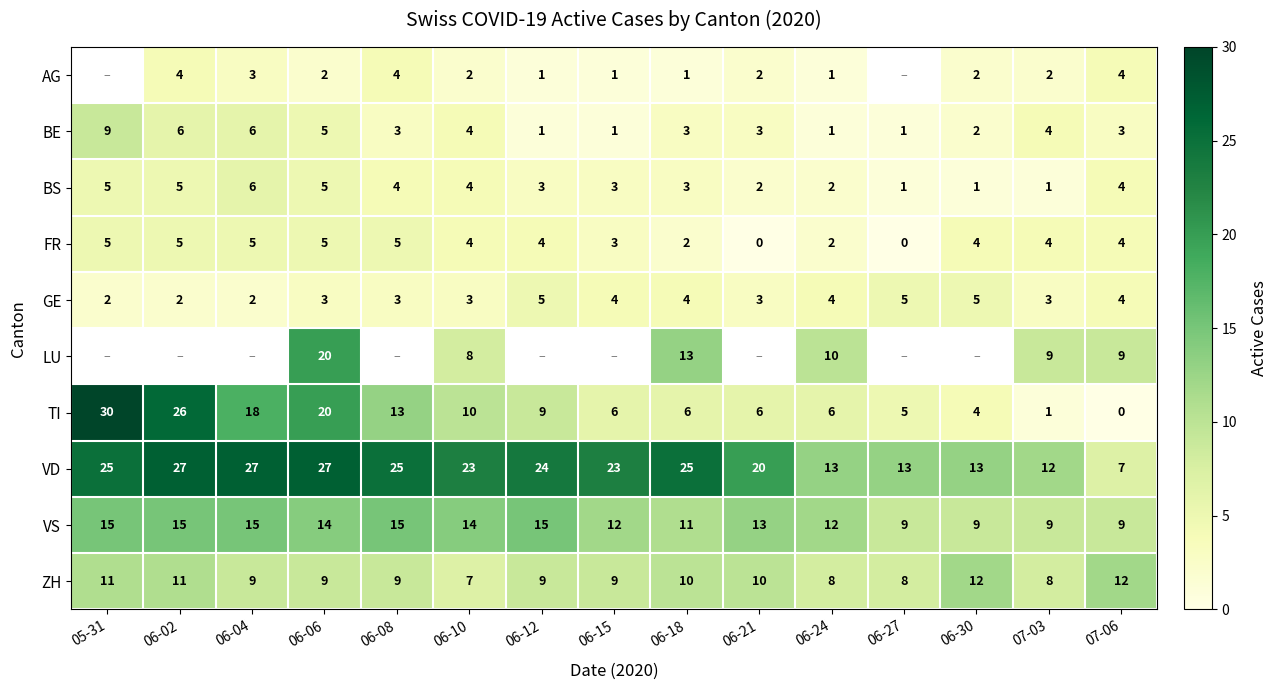

Count the BE values in the range 1 to 5.

12